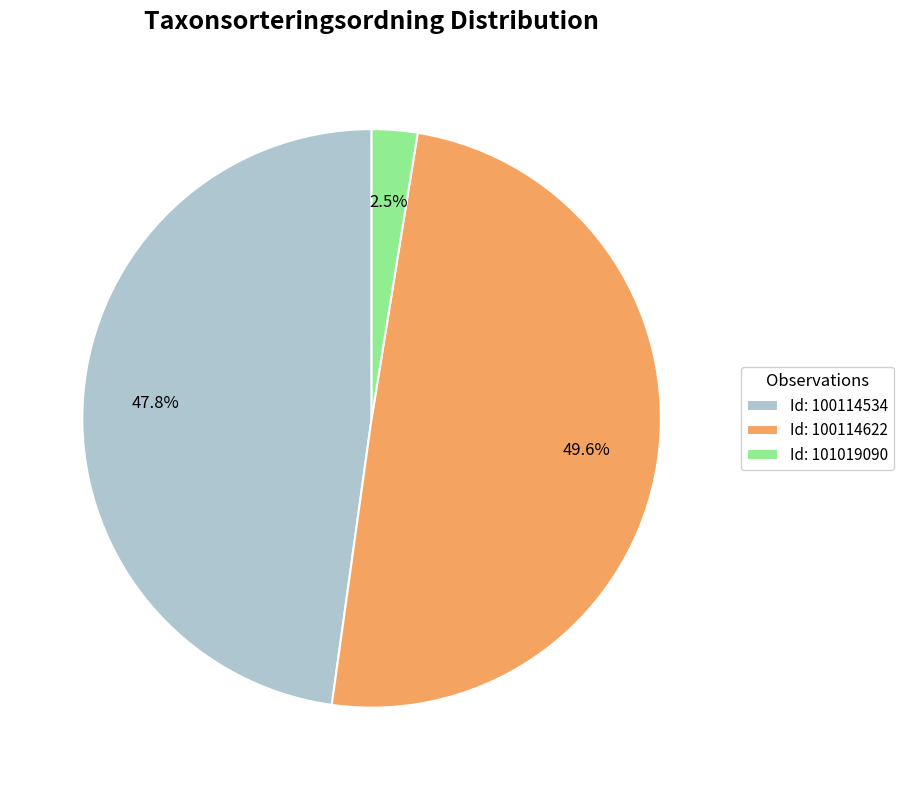

What is the ratio of the value at Id: 100114534 to the value at Id: 100114622?

1.0